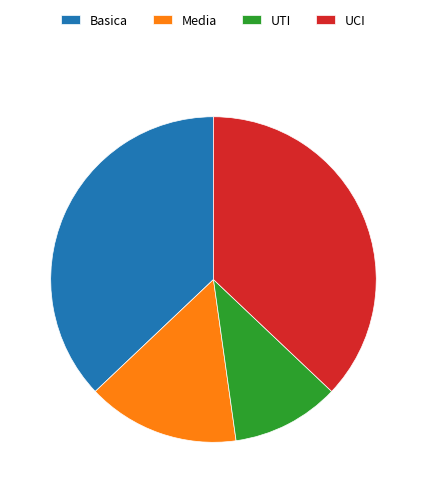

Is the sum of UCI and UTI greater than half?

No